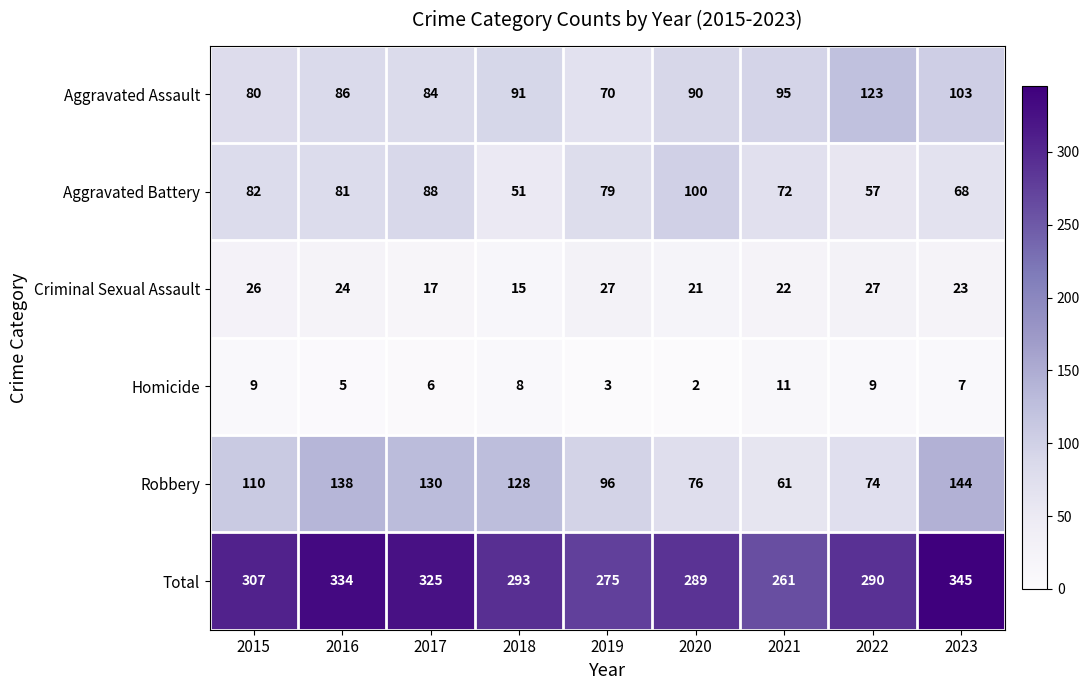

At how many categories does at least one series exceed 140?

9